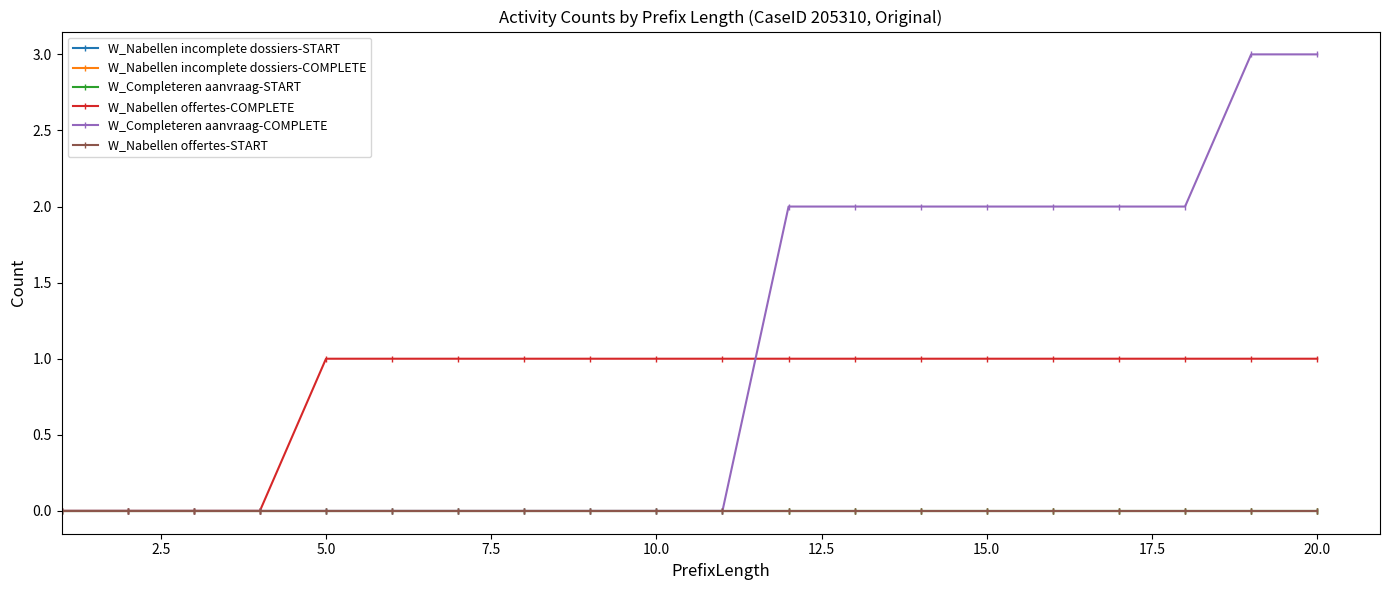

Is this an area chart (filled region under the line)?

No